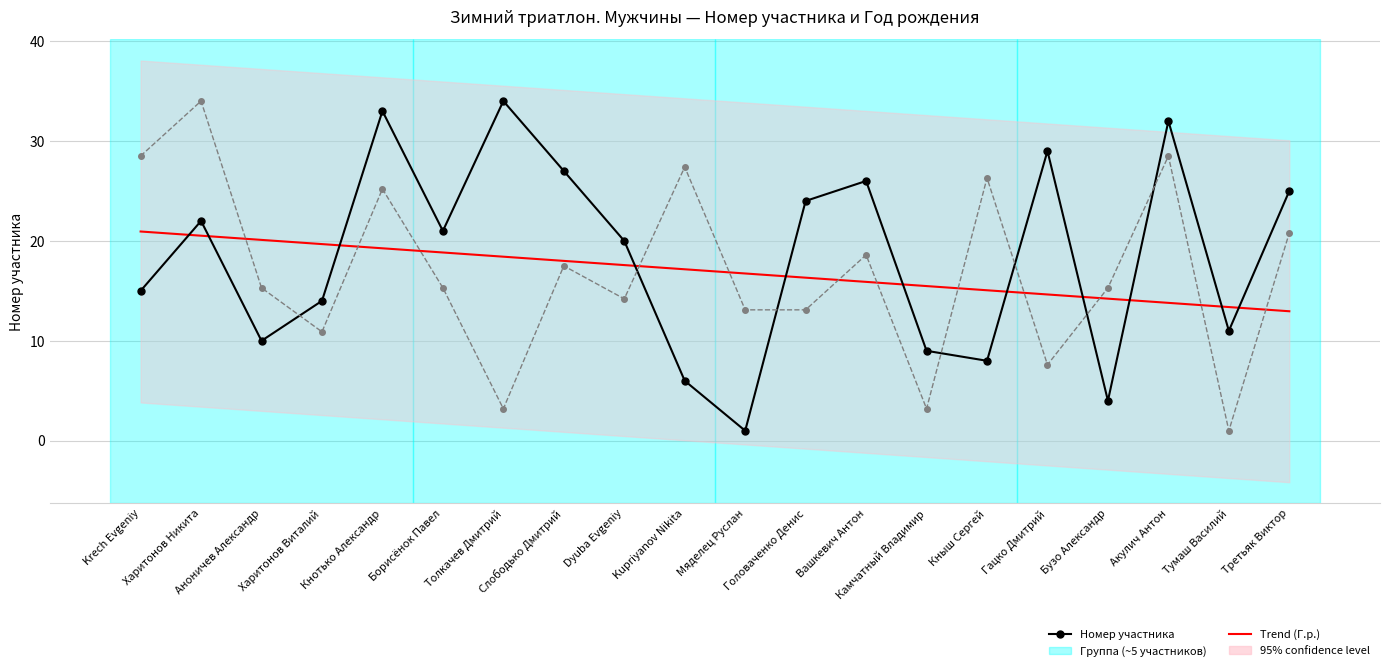

At which category is the sum across all series the highest?

Кнотько Александр